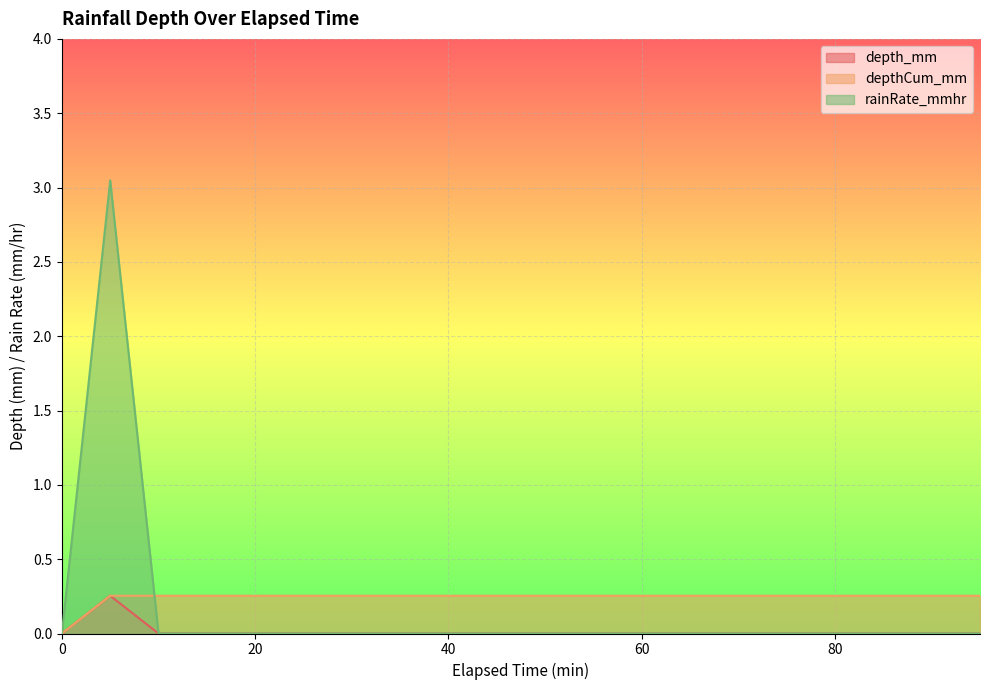

How many distinct data groups are displayed?

3